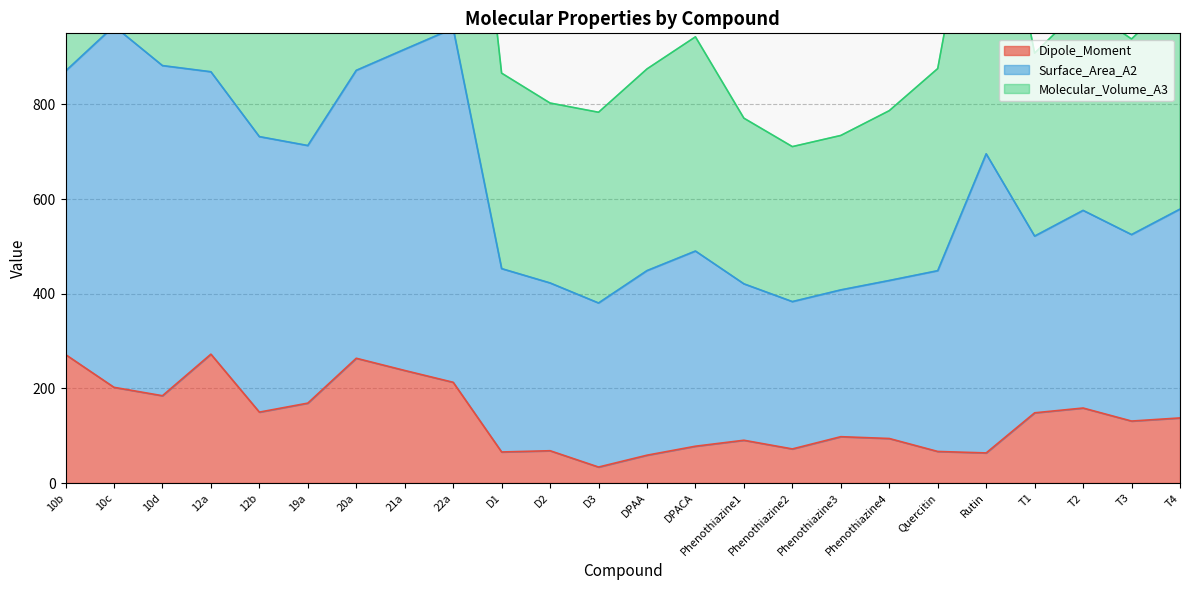

The value of Dipole_Moment at T3 is 183.2. True or false?

False